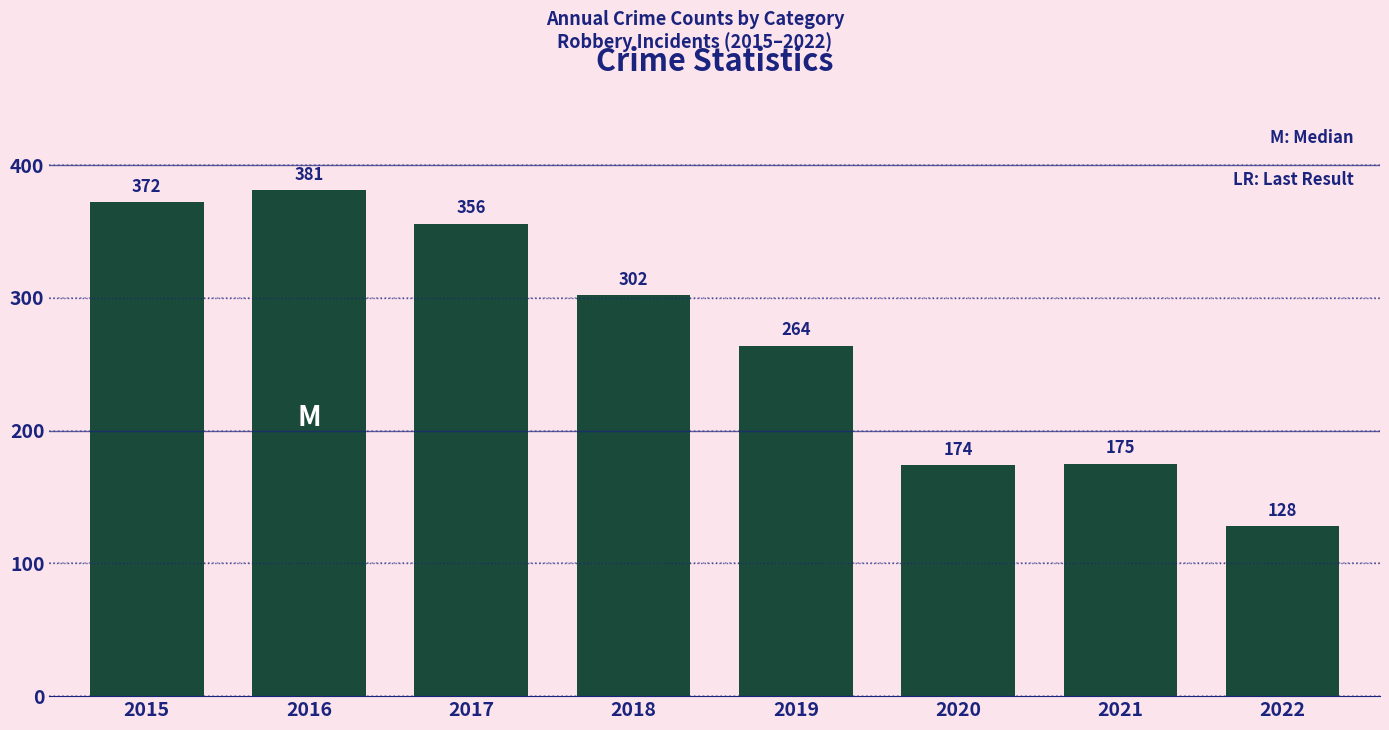

How many data points are less than 302?

4